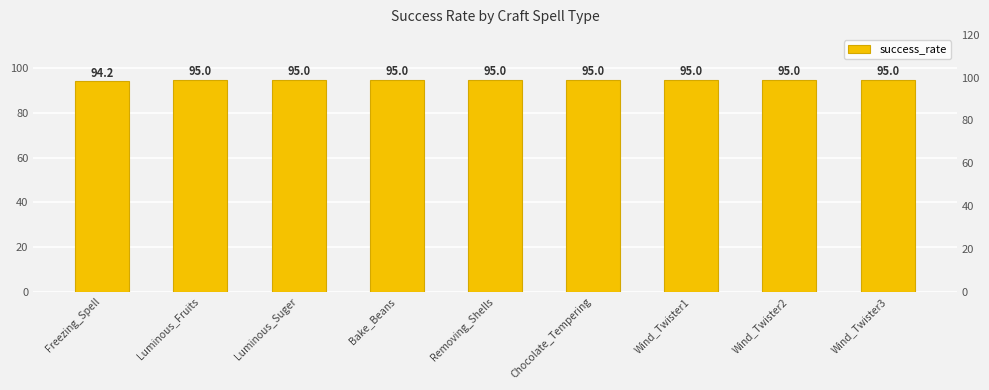

What is the sum of all values?

854.2